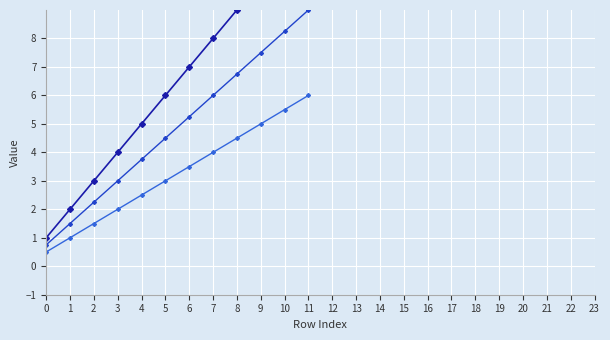

What is the difference between the second highest and minimum values in the @id_scaled2 series?

5.0